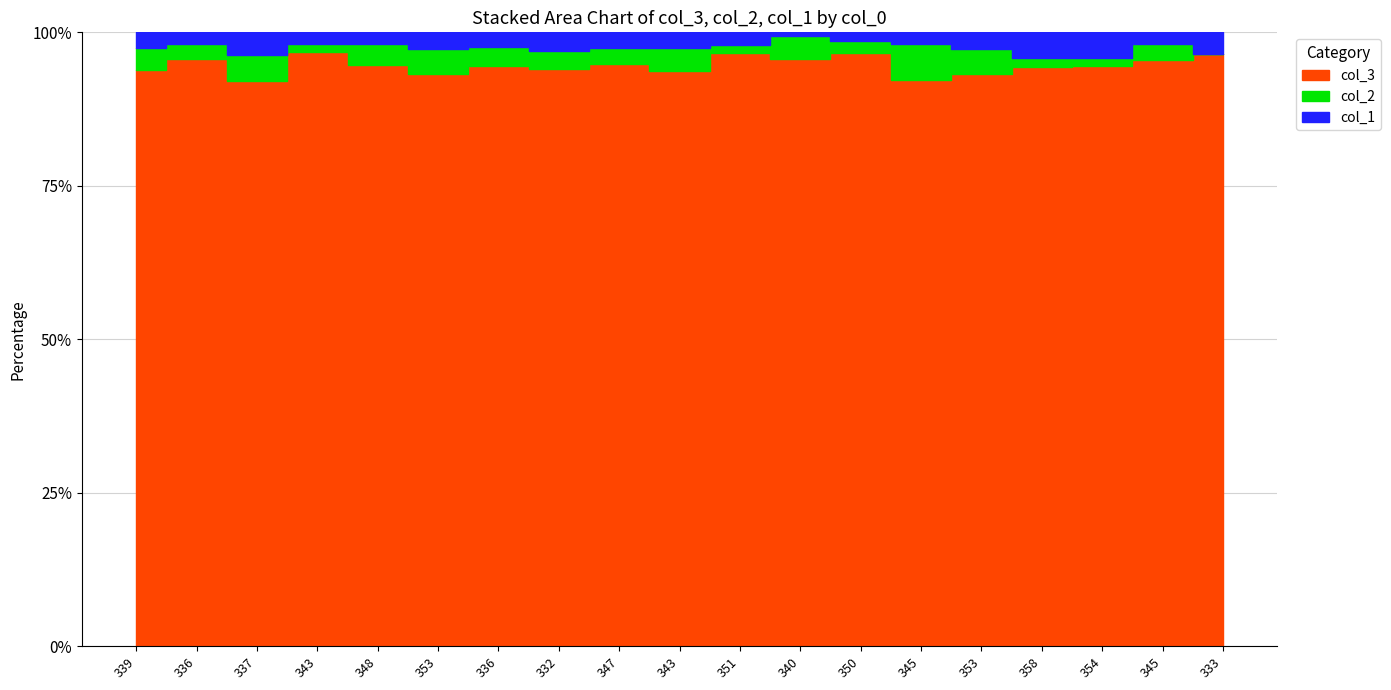

Rank the categories by col_2 value from highest to lowest.

345, 337, 339, 353, 343, 340, 353, 348, 336, 332, 336, 347, 345, 350, 343, 351, 358, 354, 333